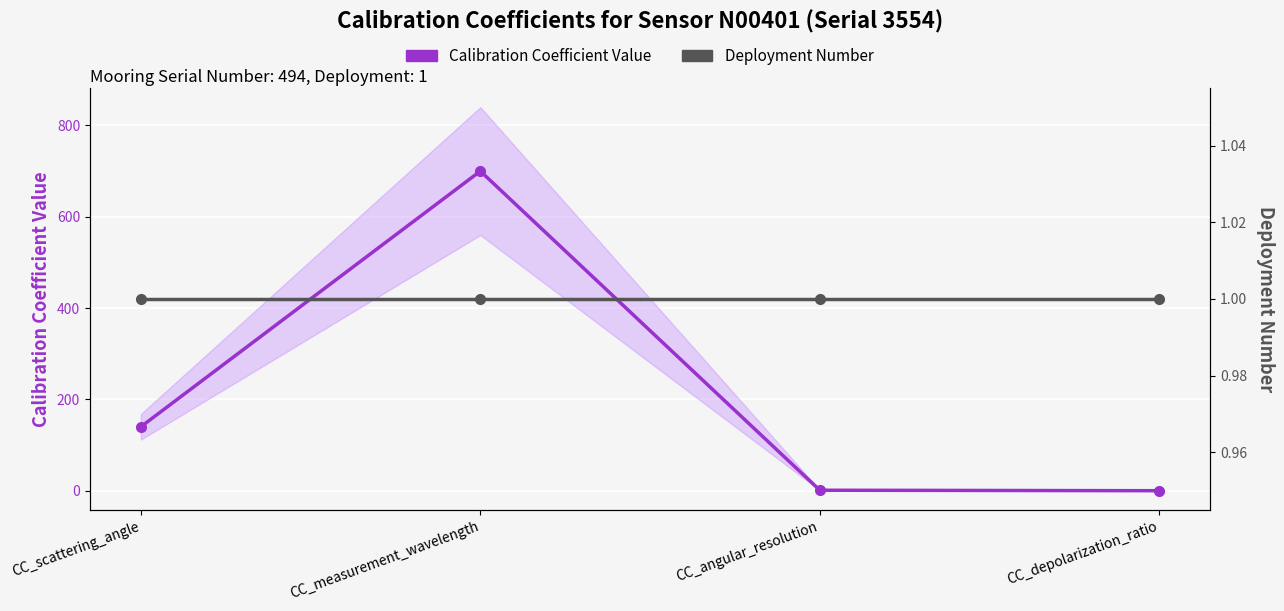

What is the average value of the Calibration Coefficient Value series?

210.3